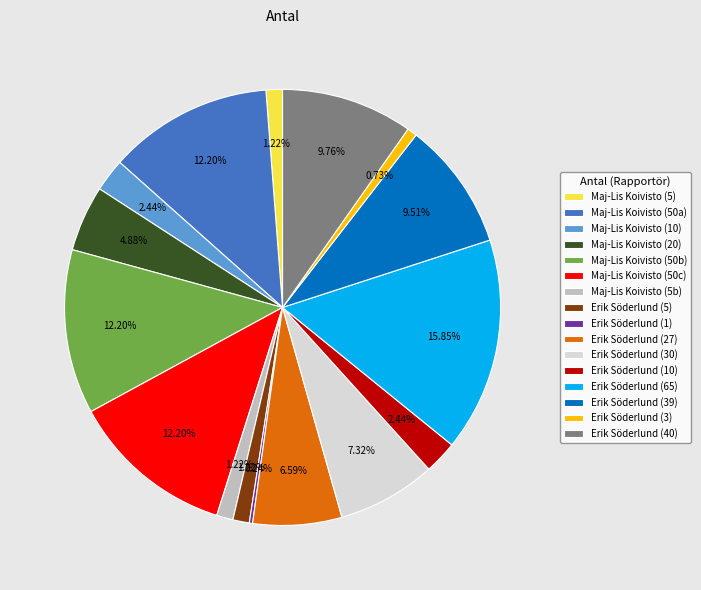

Is Maj-Lis Koivisto (10) the majority of the pie?

No